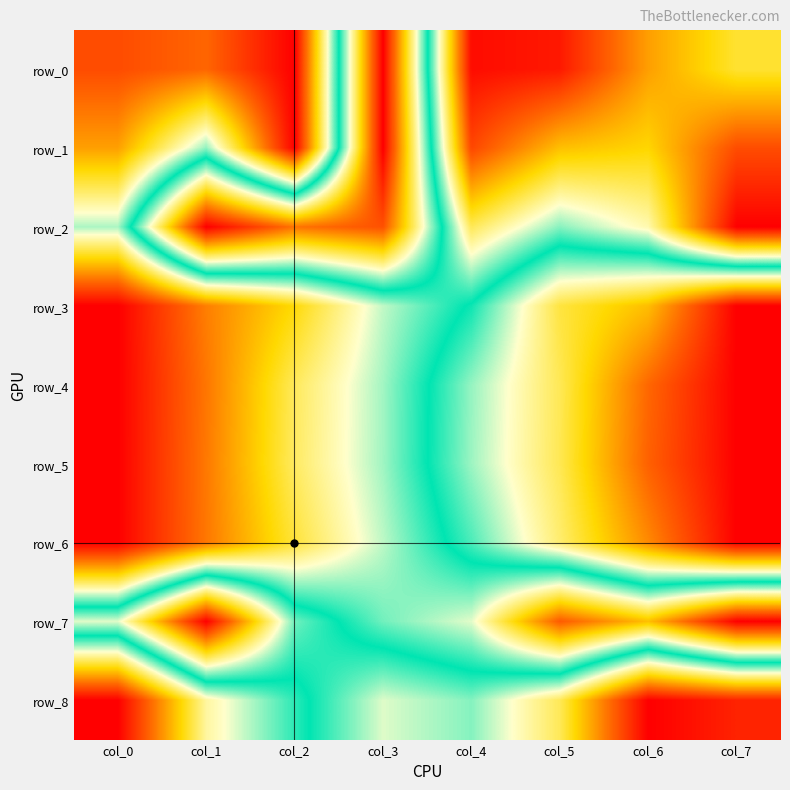

Which series has the largest total across all categories?

row_0